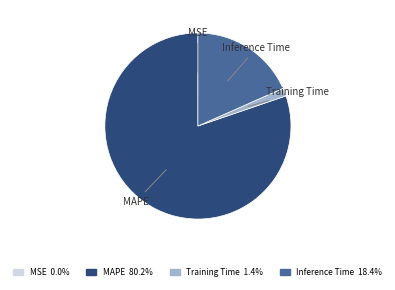

Which slice represents more than half of the pie?

MAPE